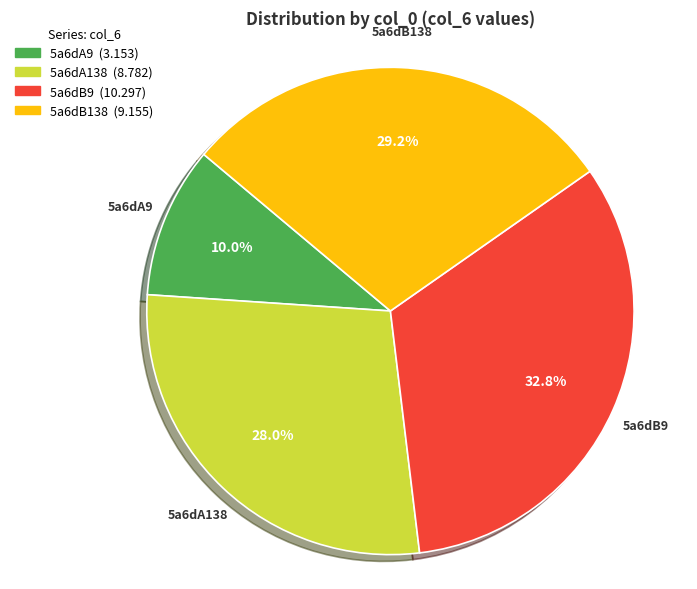

Which category has the biggest portion of the pie?

5a6dB9